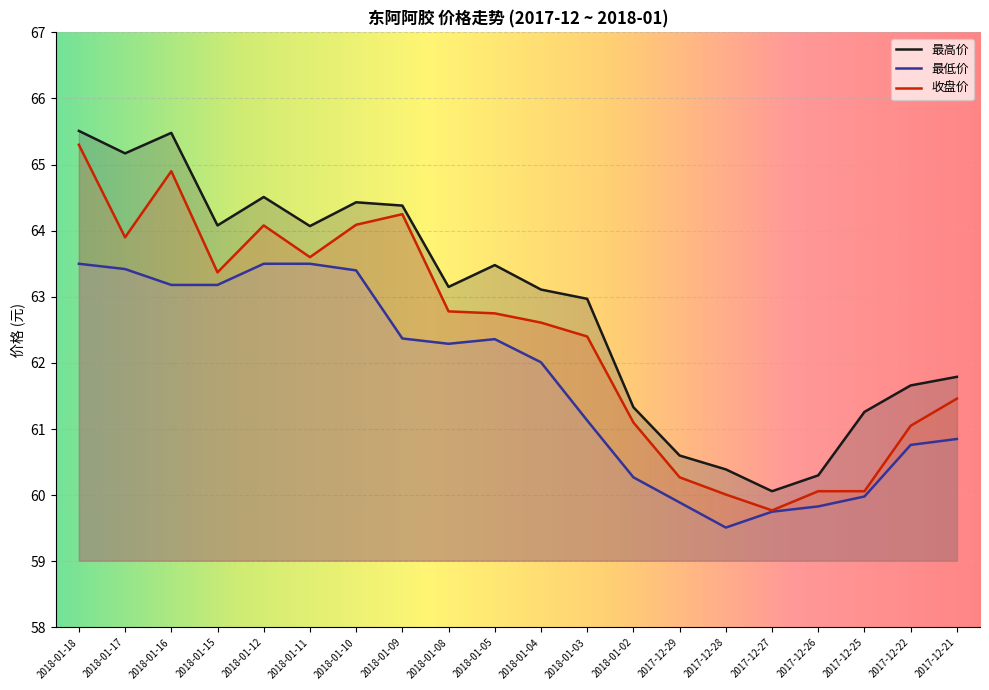

At which category is the sum across all series the highest?

2018-01-18